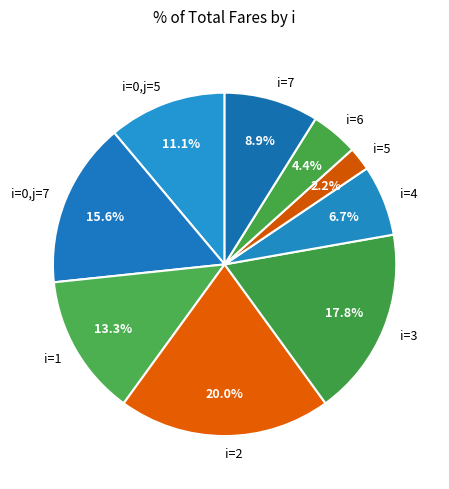

Is there a majority slice in this chart?

No